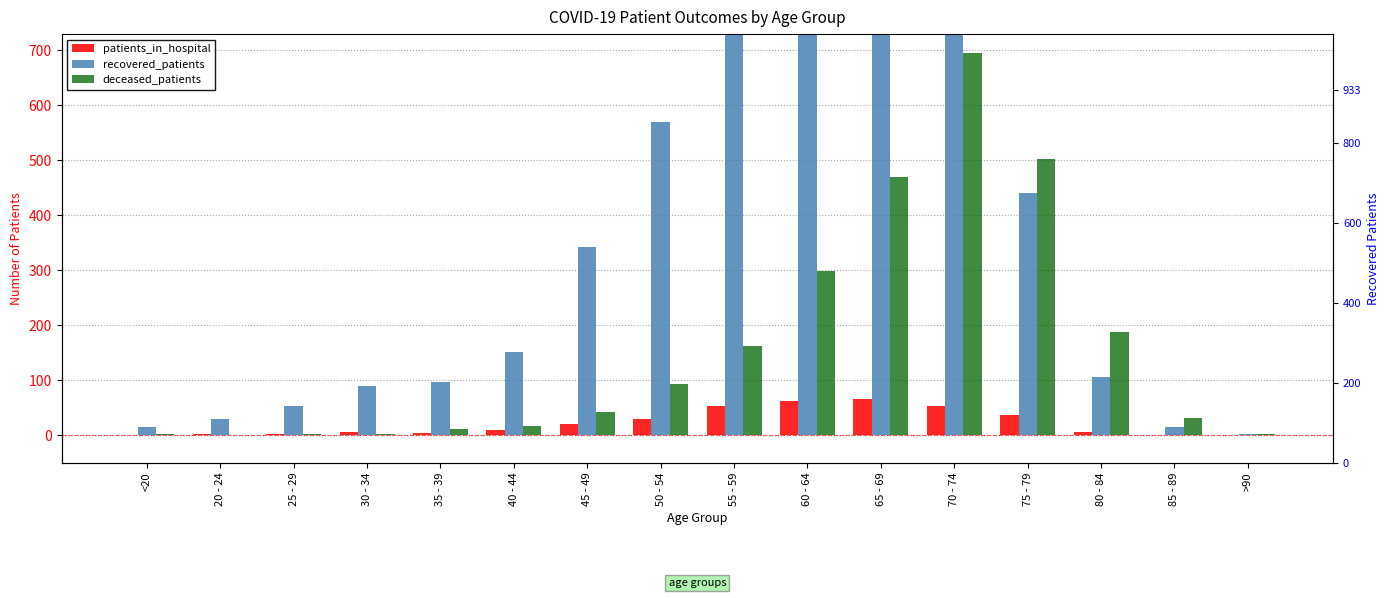

Reading left to right, what are all the values shown in this chart?

patients_in_hospital: 0	3	3	6	4	9	21	30	53	63	67	54	37	7	1	0
recovered_patients: 15	30	54	90	98	151	343	570	792	933	865	831	441	106	15	3
deceased_patients: 2	0	3	3	11	17	43	93	162	299	470	695	503	188	31	2